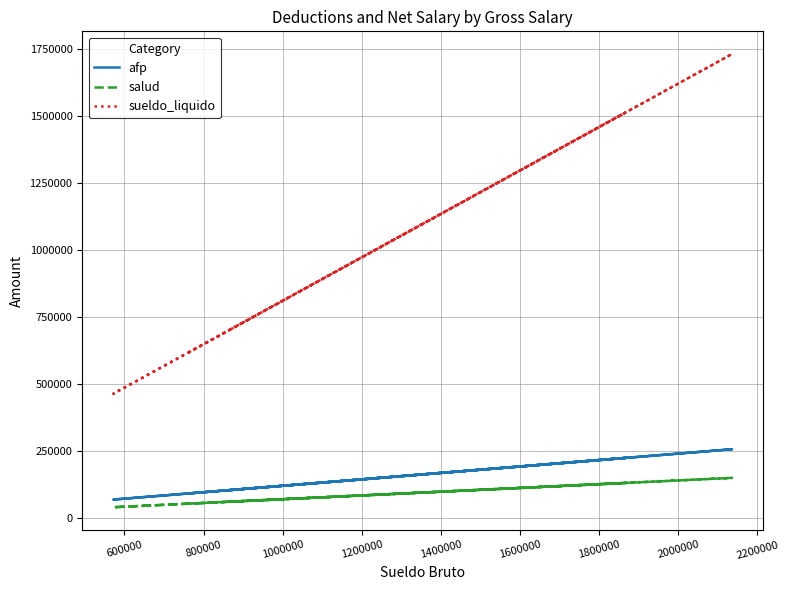

What is the value of the sueldo_liquido point at the 6th from the left?

463057